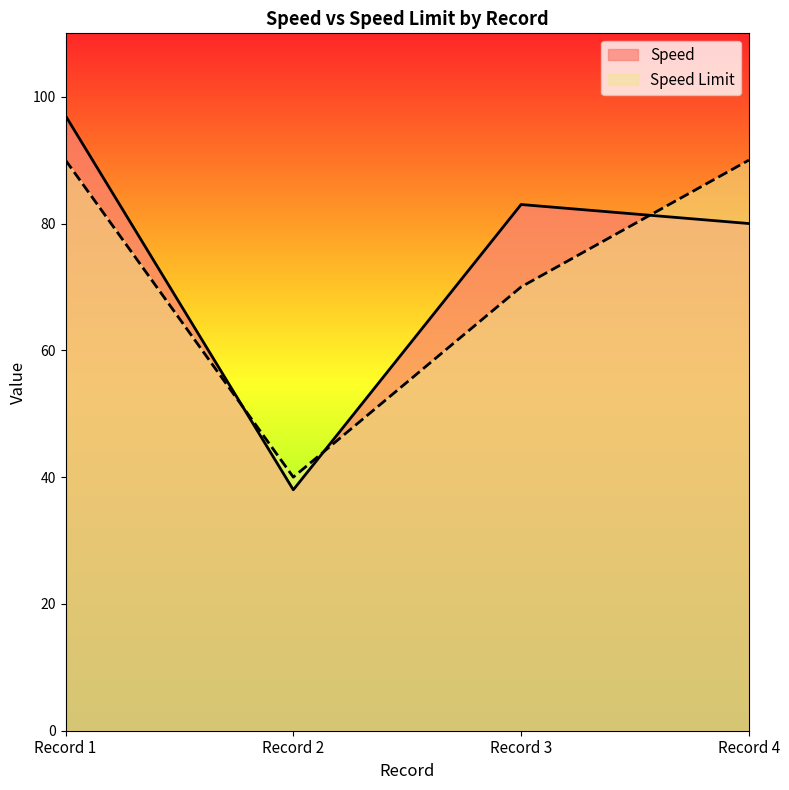

What is the lowest value of the Speed series?

38